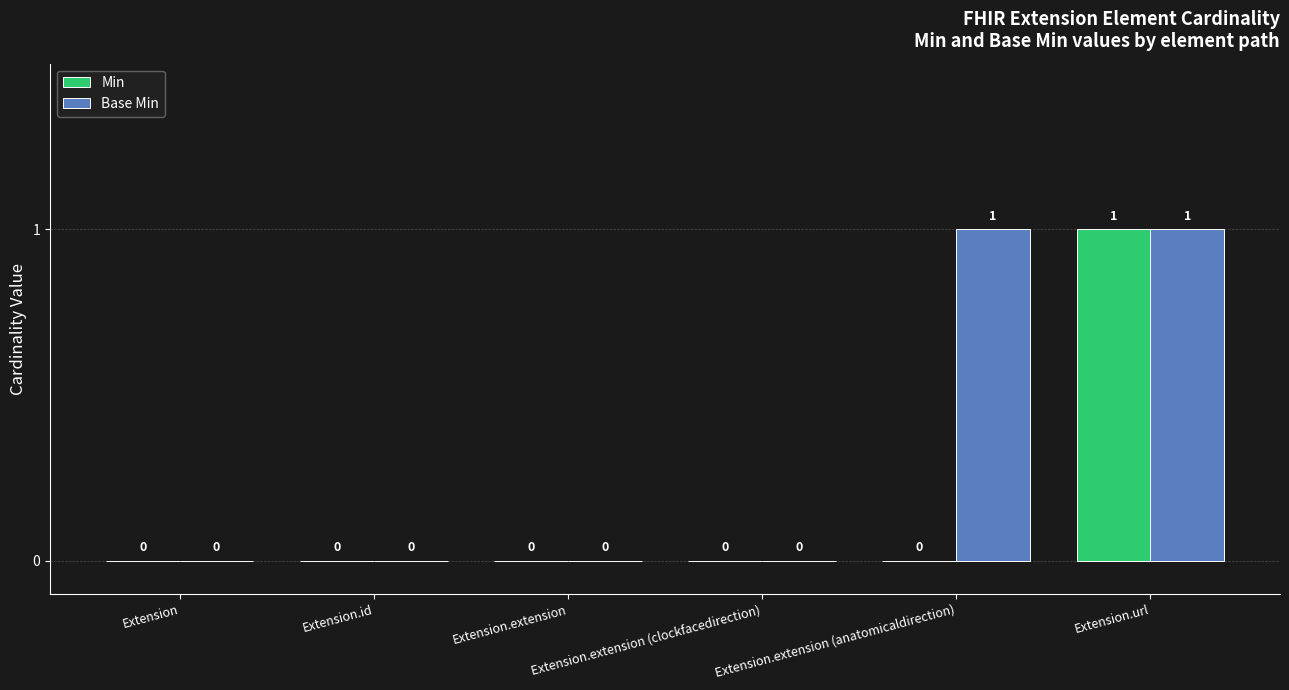

How many Base Min values are between 0 and 1?

6